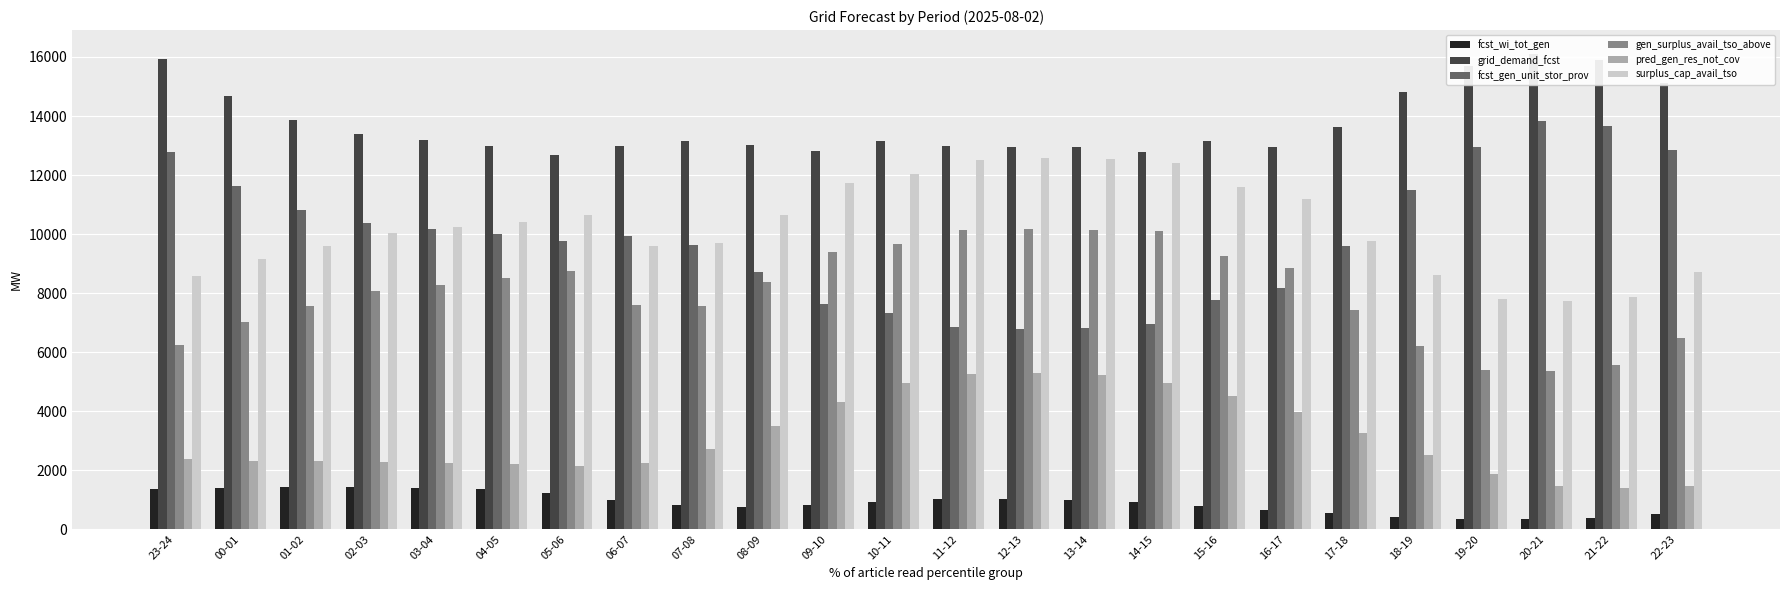

Reading left to right, extract all data points from this chart.

fcst_wi_tot_gen: 1345	1387	1422	1431	1405	1366	1229	995	805	745	817	931	1008	1016	998	929	799	665	533	409	350	340	392	510
grid_demand_fcst: 15927	14668	13880	13405	13194	12968	12686	12973	13160	13034	12808	13163	12975	12951	12933	12769	13144	12953	13615	14823	15681	16106	15904	15119
fcst_gen_unit_stor_prov: 12764	11620	10820	10358	10178	9992	9767	9928	9644	8712	7635	7334	6848	6782	6823	6939	7778	8166	9589	11483	12949	13815	13677	12858
gen_surplus_avail_tso_above: 6254	7004	7549	8077	8287	8505	8755	7600	7577	8381	9383	9649	10121	10186	10150	10094	9247	8858	7412	6204	5396	5346	5558	6488
pred_gen_res_not_cov: 2366	2306	2306	2282	2245	2195	2127	2243	2708	3492	4315	4966	5243	5277	5219	4944	4521	3960	3256	2521	1861	1459	1404	1468
surplus_cap_avail_tso: 8578	9156	9590	10052	10232	10419	10643	9589	9712	10643	11720	12022	12508	12574	12532	12416	11578	11189	9766	8598	7789	7719	7884	8704